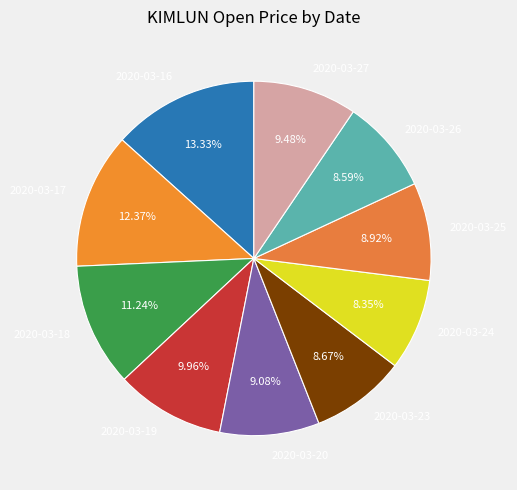

Does any single category account for the majority?

No